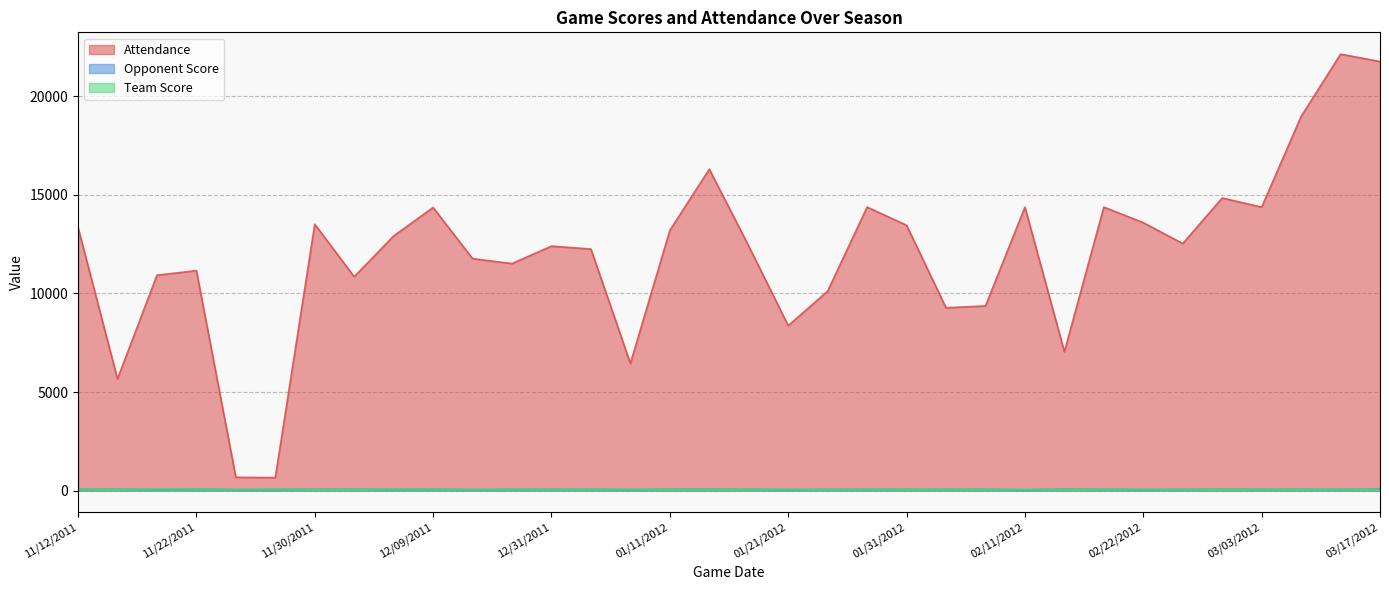

How many lines are shown in the chart?

3